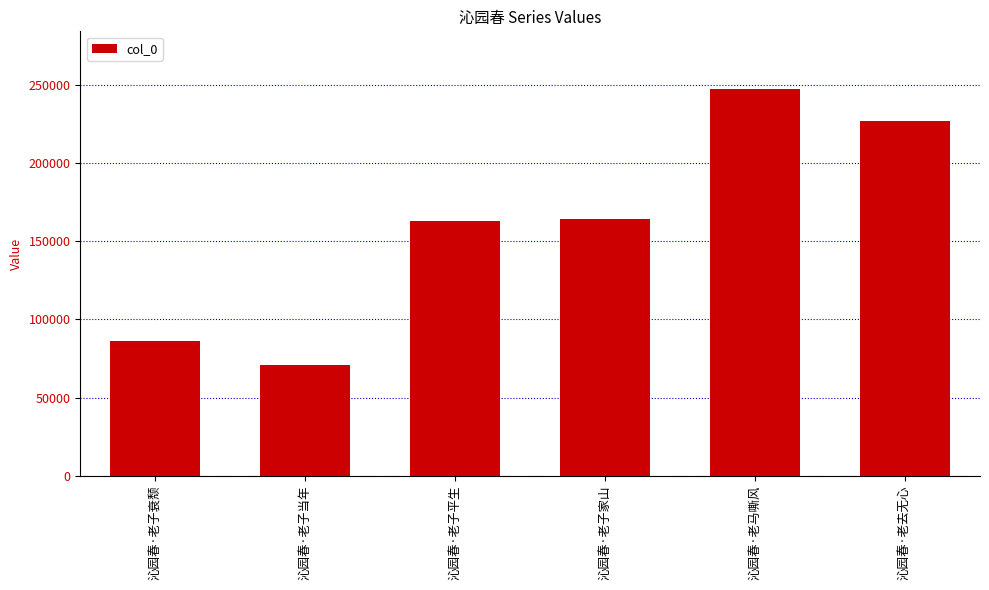

Which has a higher value, 沁园春·老子当年 or 沁园春·老马嘶风?

沁园春·老马嘶风